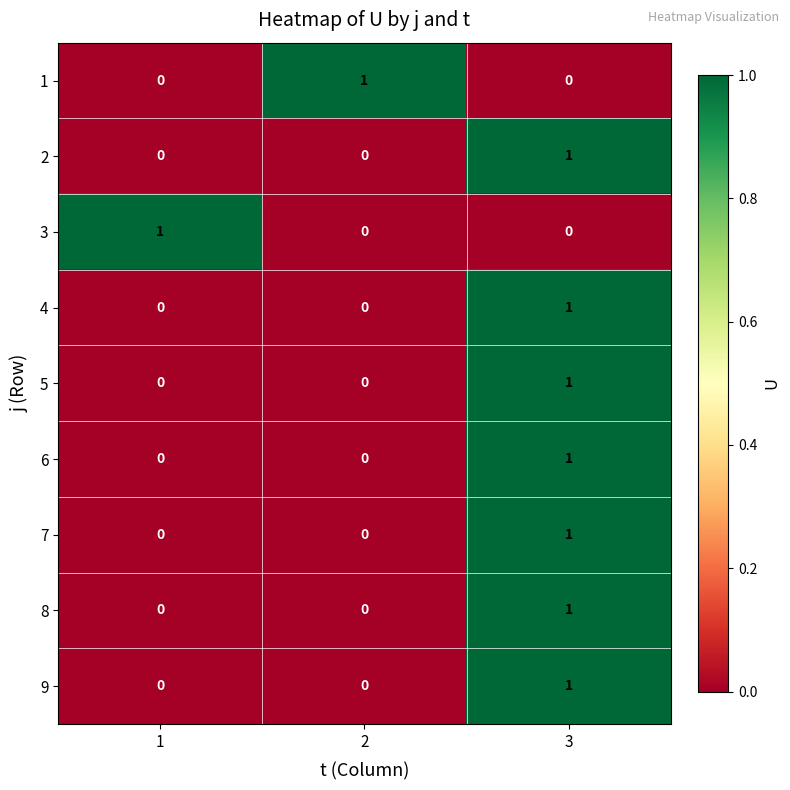

What is the total value across all series at 1?

1